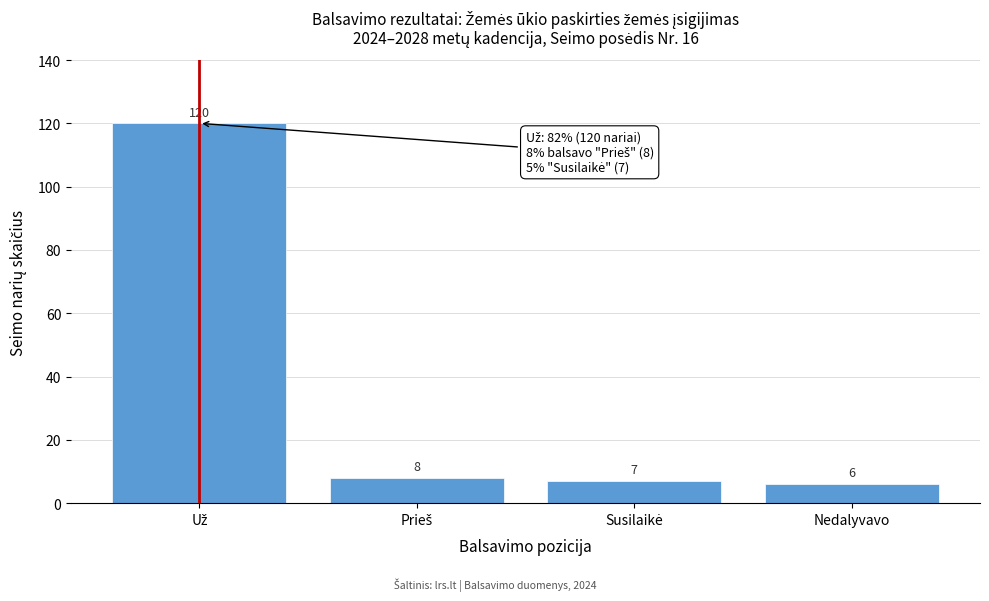

Reading left to right, extract all data points from this chart.

120	8	7	6